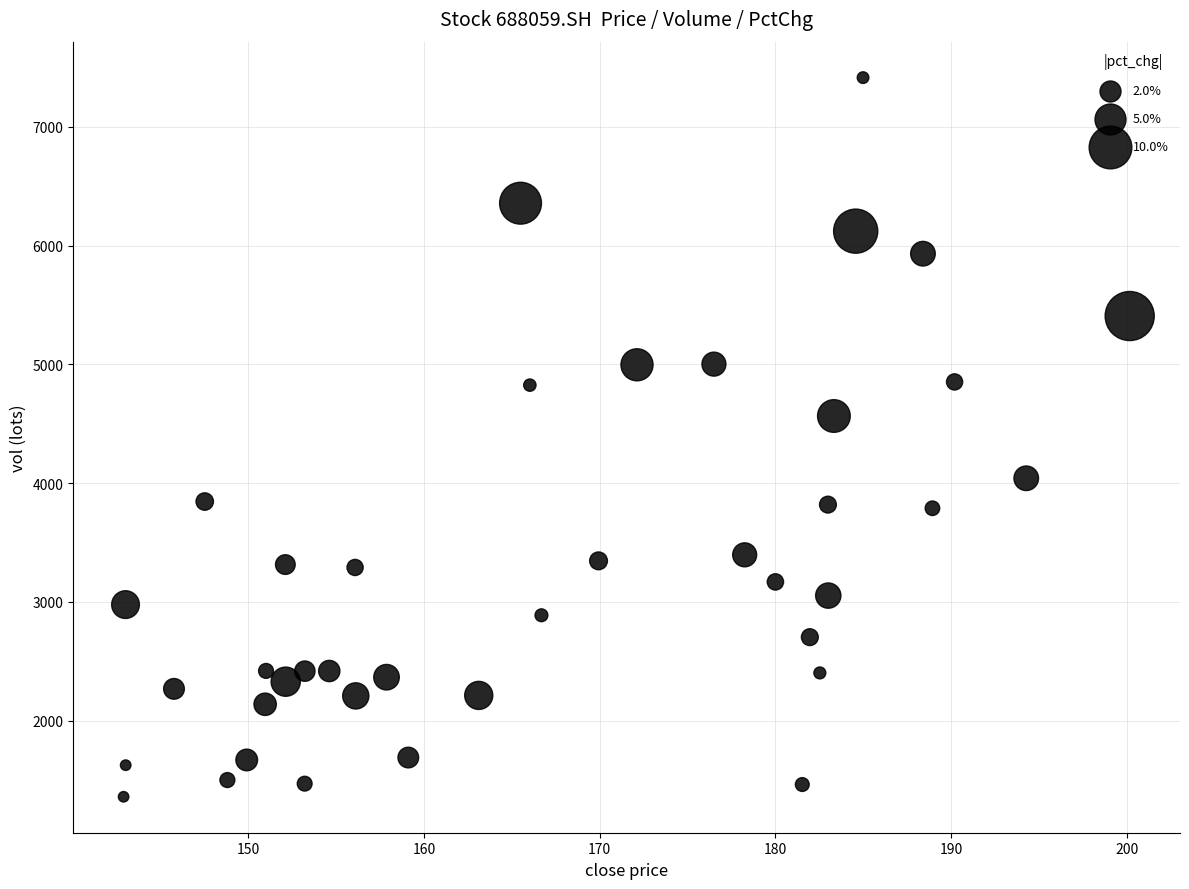

What Y value in the scatter plot is closest to 4386?

4565.2